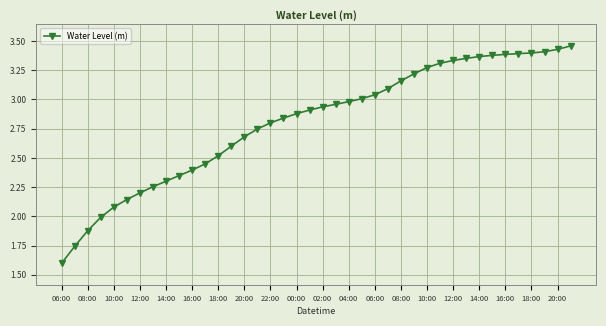

What is the sum of all values?

112.2